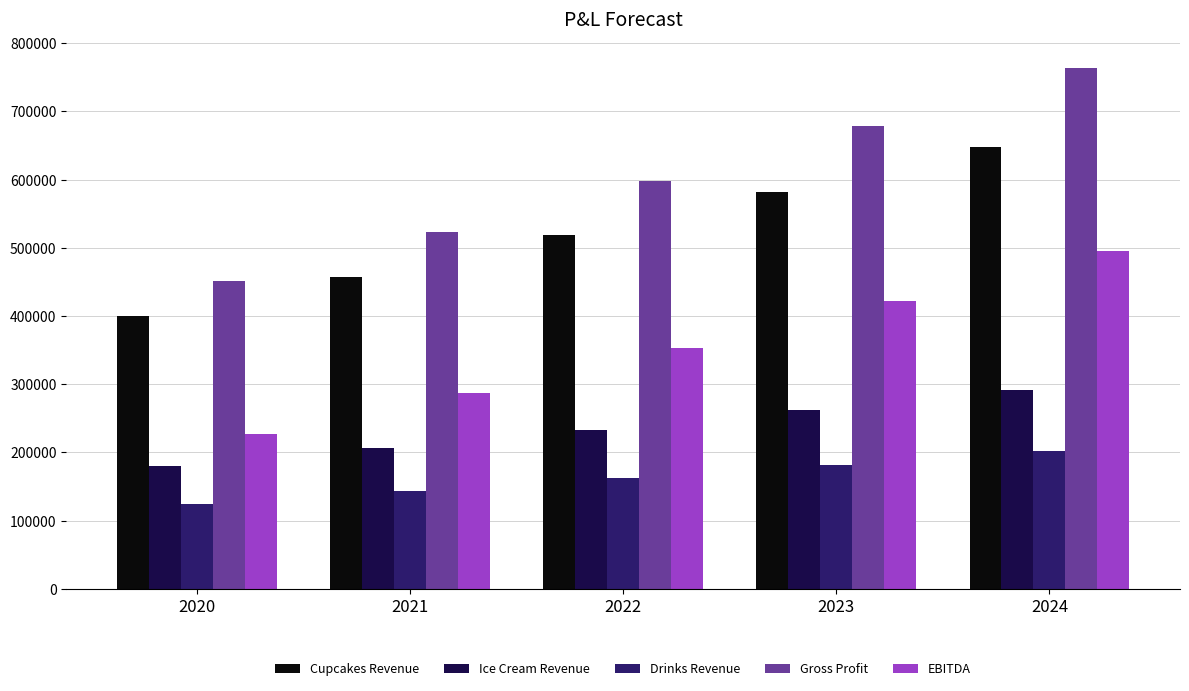

At which category is the sum across all series the highest?

2024